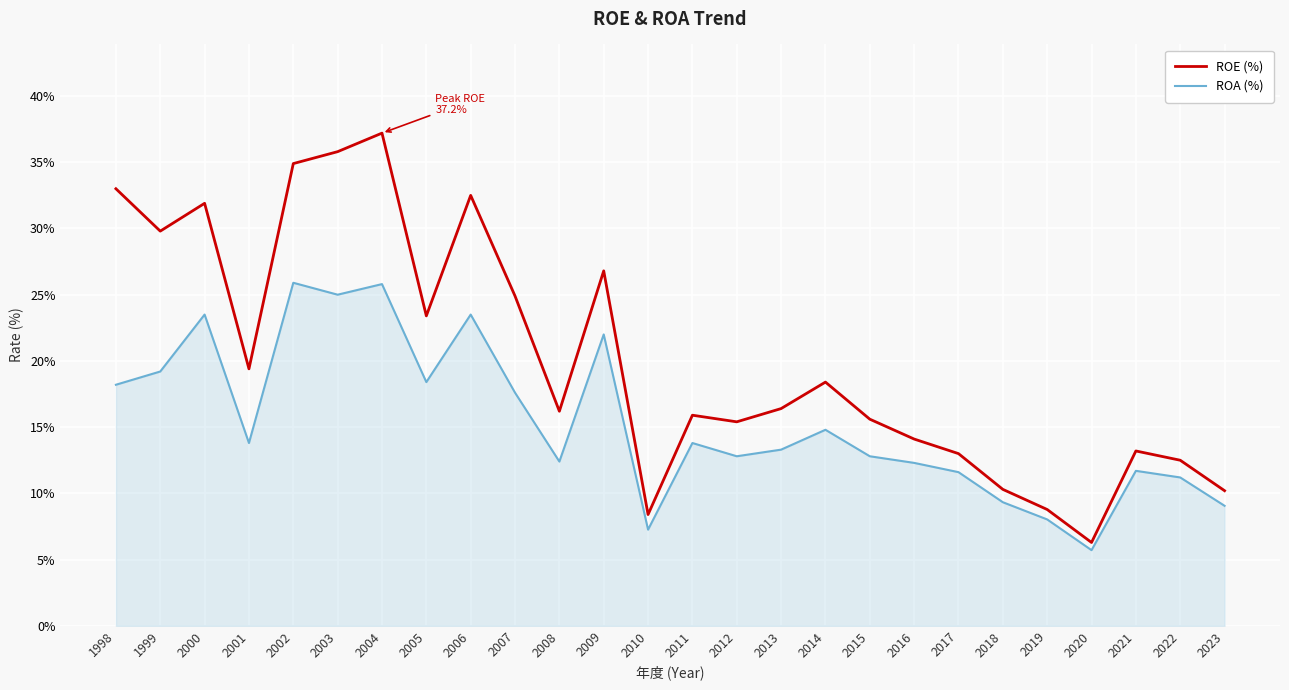

List the series in order of their peak value, lowest first.

ROA (%), ROE (%)